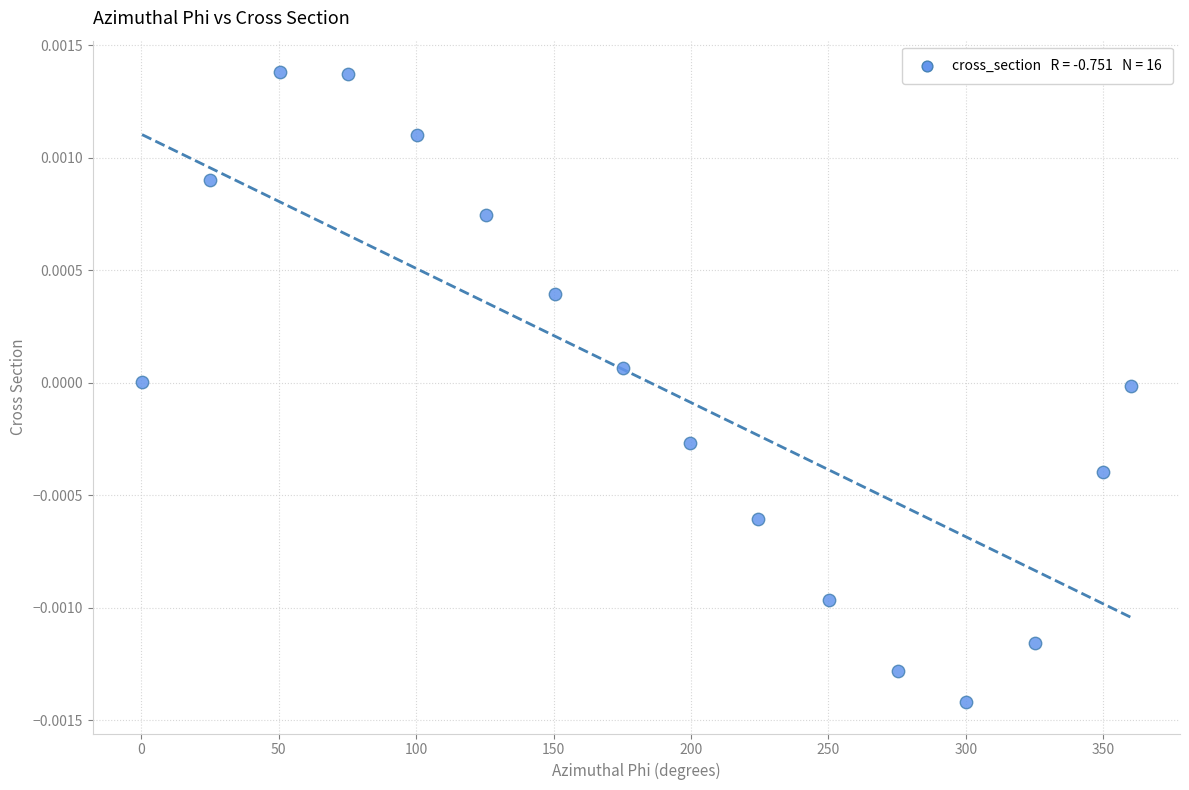

What is the range of X values (max minus min)?

359.7